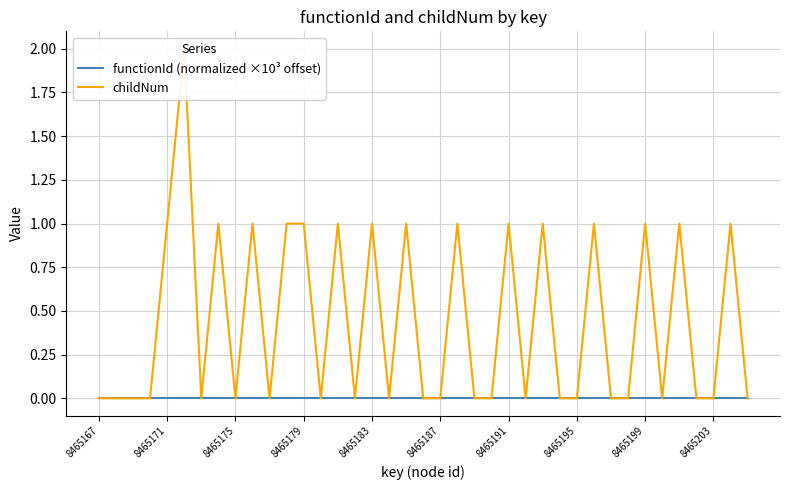

Is this an area chart (filled region under the line)?

No